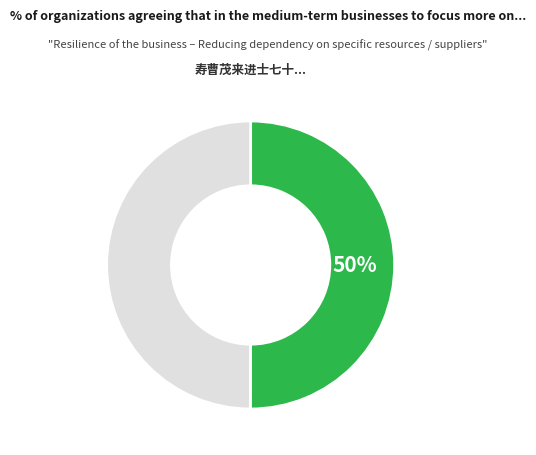

To the nearest percent, what is the average slice percentage?

50%